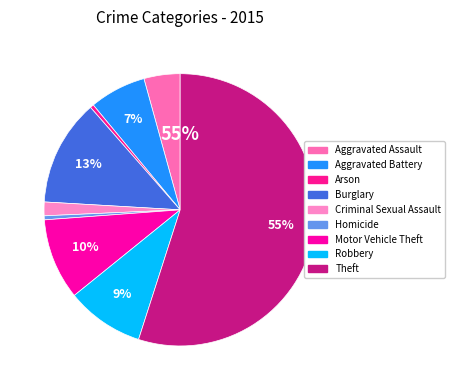

The Homicide slice represents 0% of the pie. True or false?

True